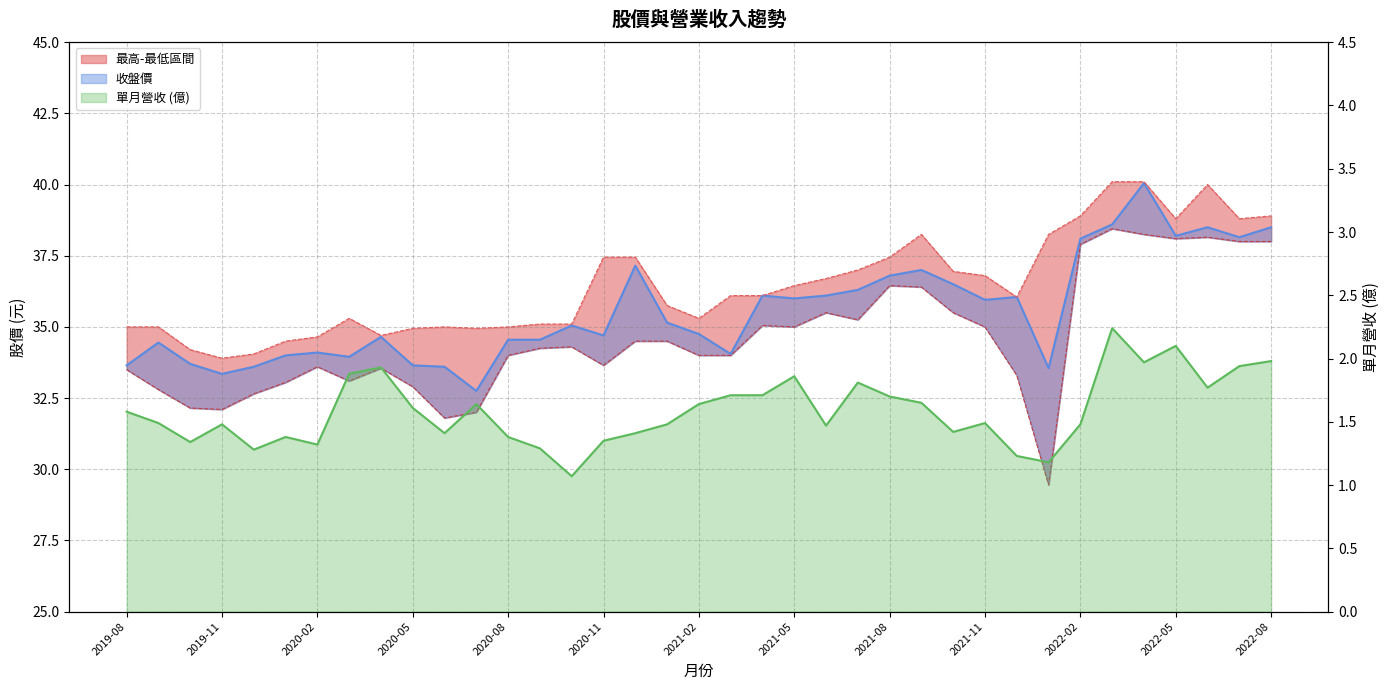

In 收盤, how many points are higher than both neighbors (excluding endpoints)?

10